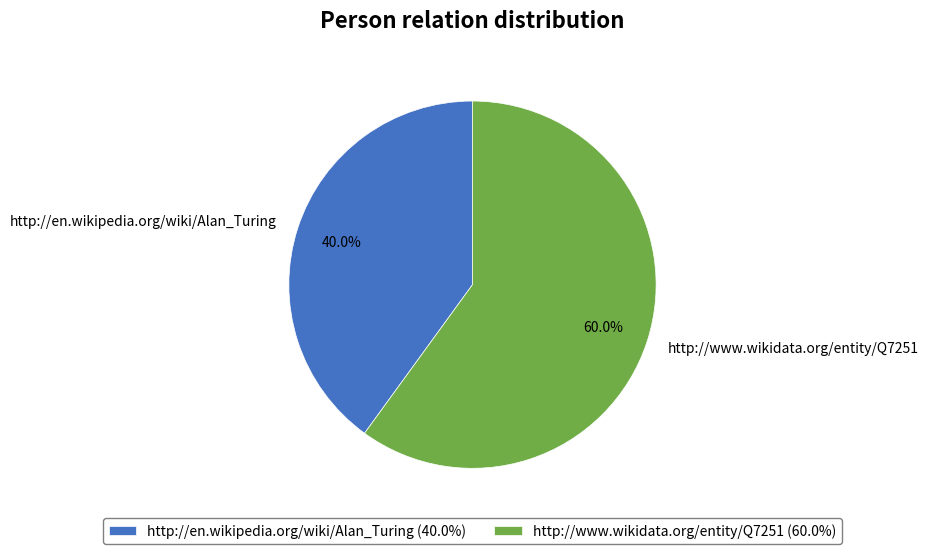

Which has a higher value, http://en.wikipedia.org/wiki/Alan_Turing or http://www.wikidata.org/entity/Q7251?

http://www.wikidata.org/entity/Q7251